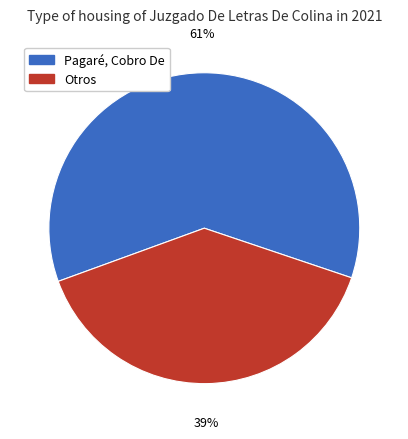

Approximately how many times larger is the value at Otros compared to Pagaré, Cobro De?

0.6